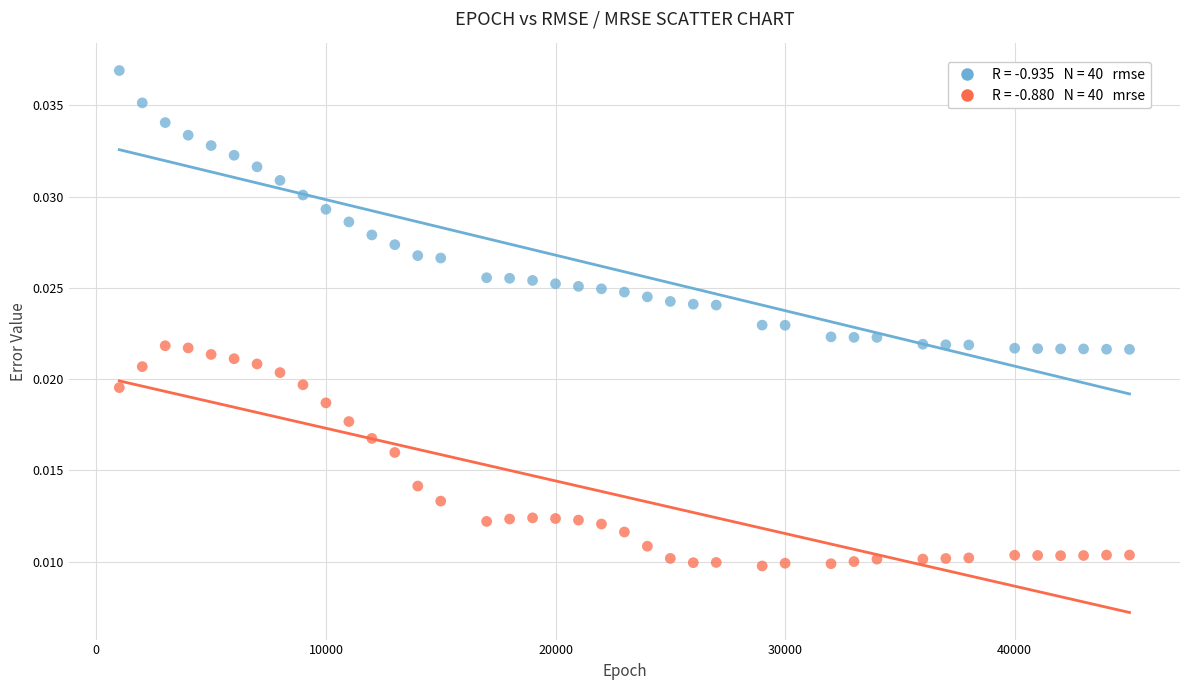

Across all data points, what is the range of X values (max minus min)?

44000.0